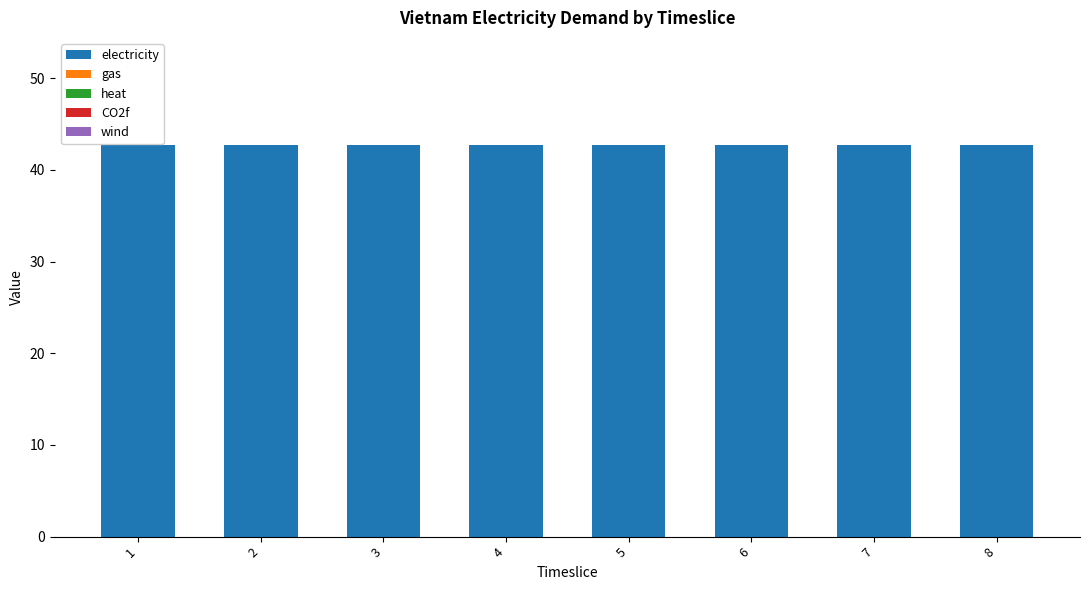

List the labels in order of CO2f value, smallest first.

1, 2, 3, 4, 5, 6, 7, 8